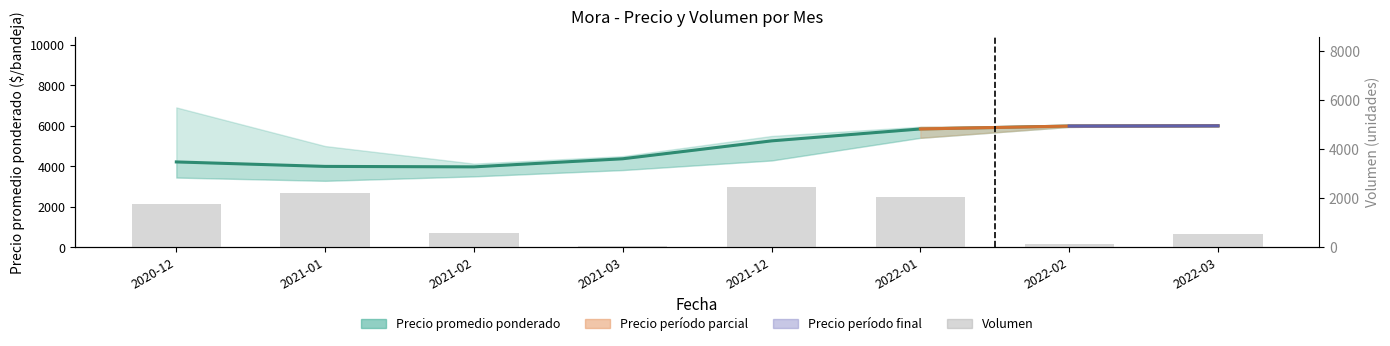

Which has a higher value, 2021-01 or 2022-03?

2021-01